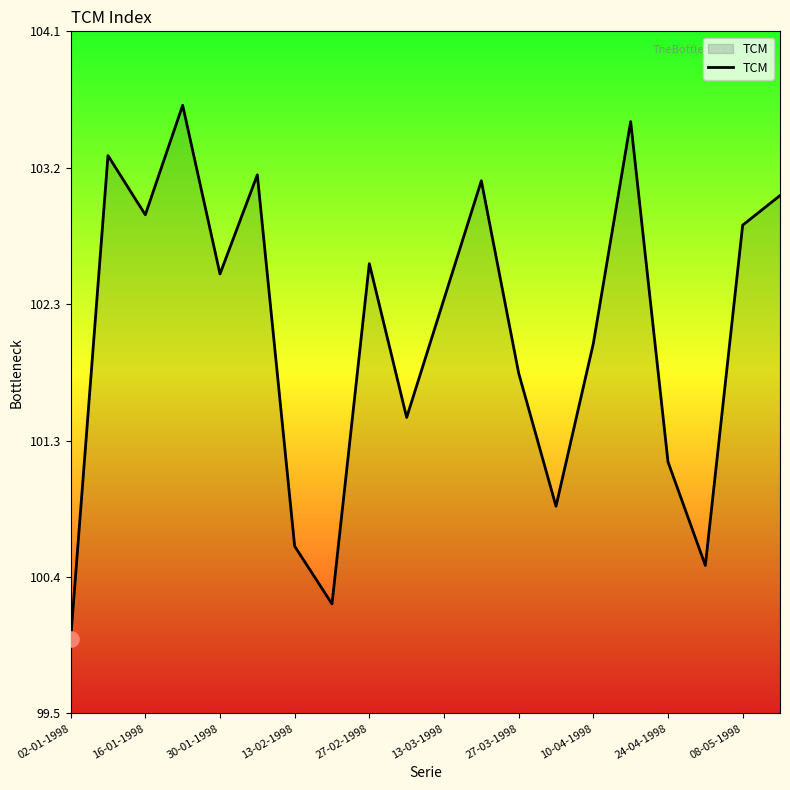

What is the greatest value displayed?

103.6